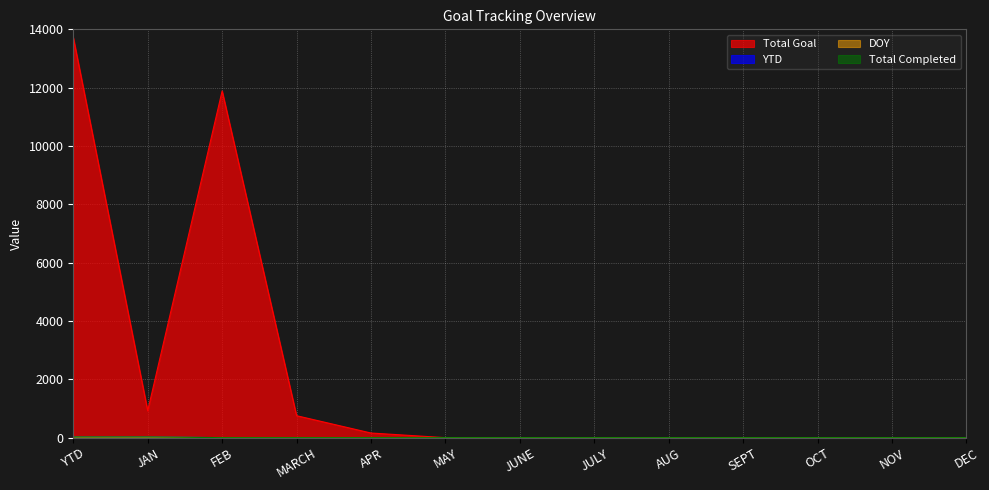

Is the value of Total Goal at JAN greater than the value of DOY at AUG?

Yes